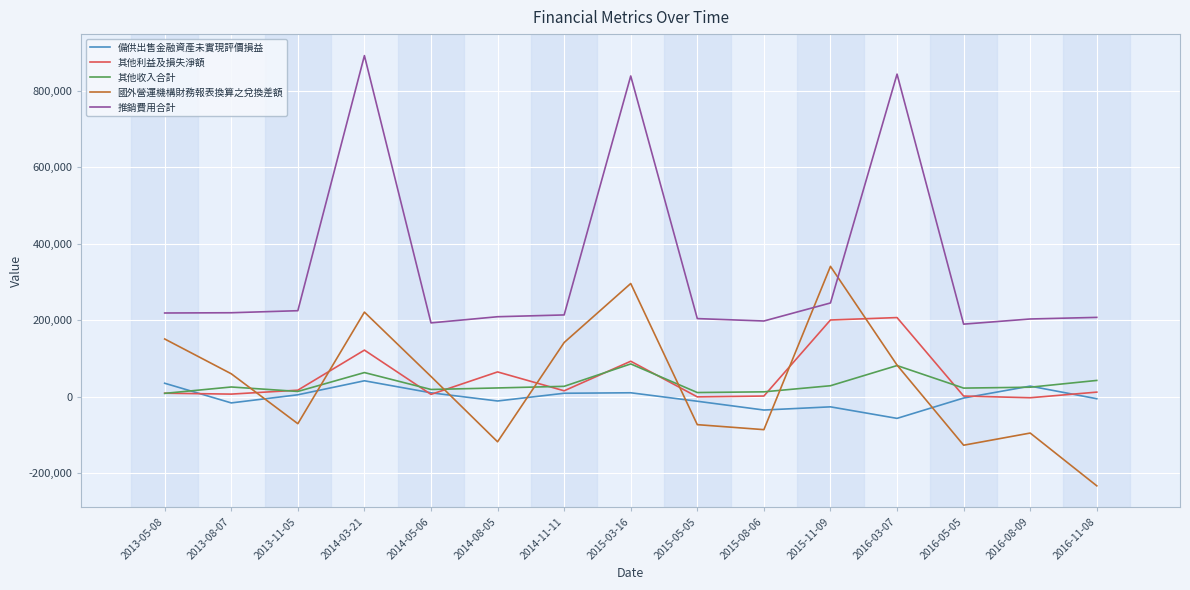

Count the number of data series in this chart.

5